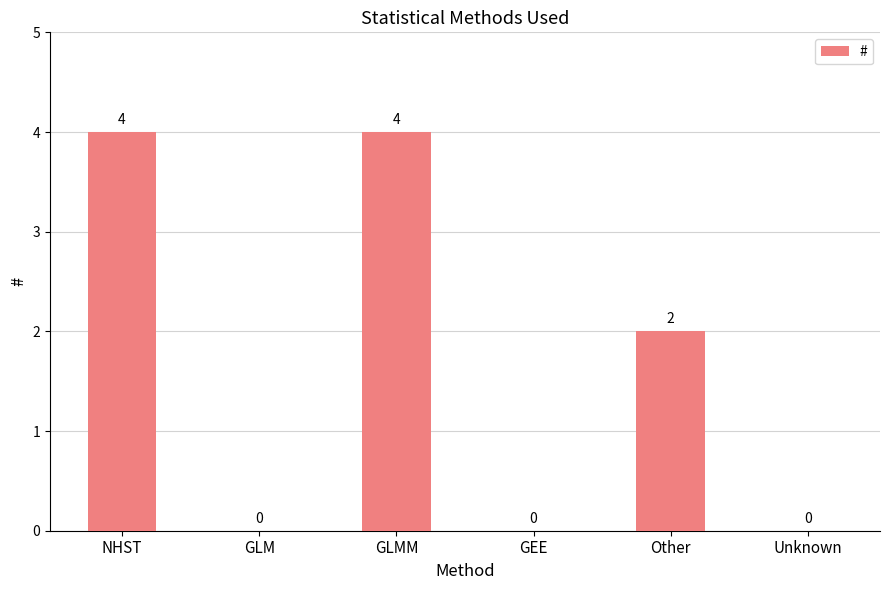

At which label is the value closest to 2?

Other